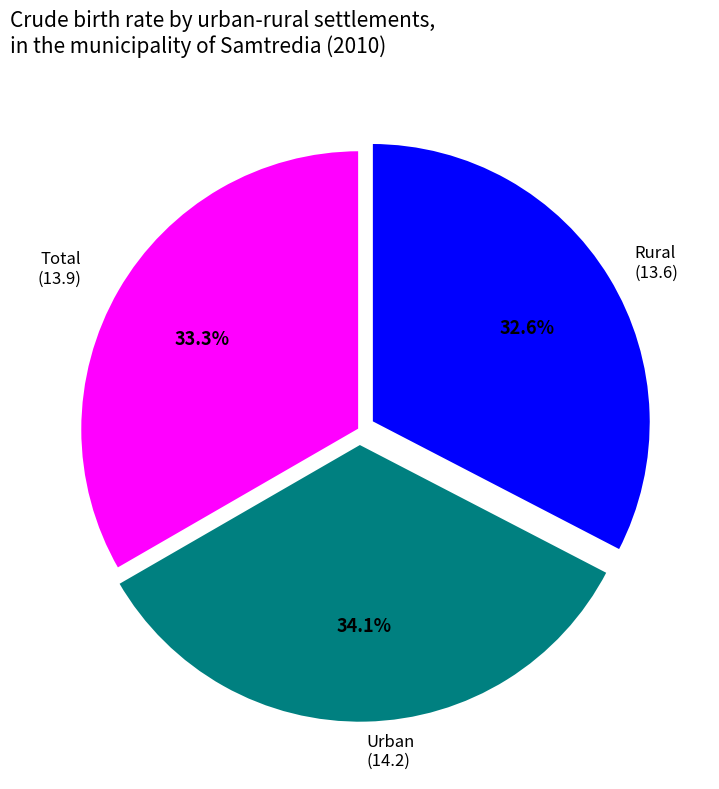

Does any single category account for the majority?

No